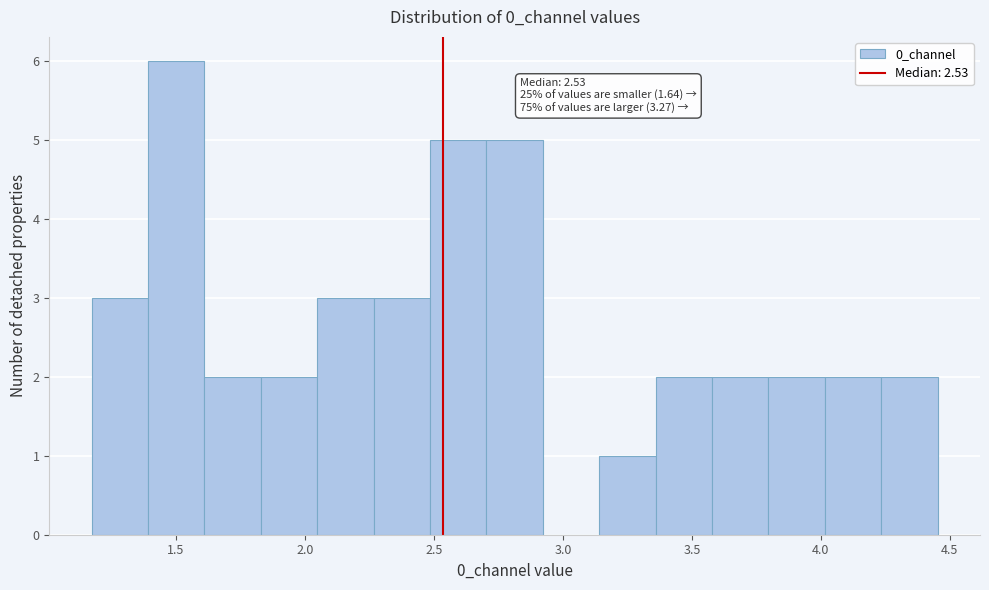

Over which range of the x-axis is the bar tallest?

1.40 to 1.60